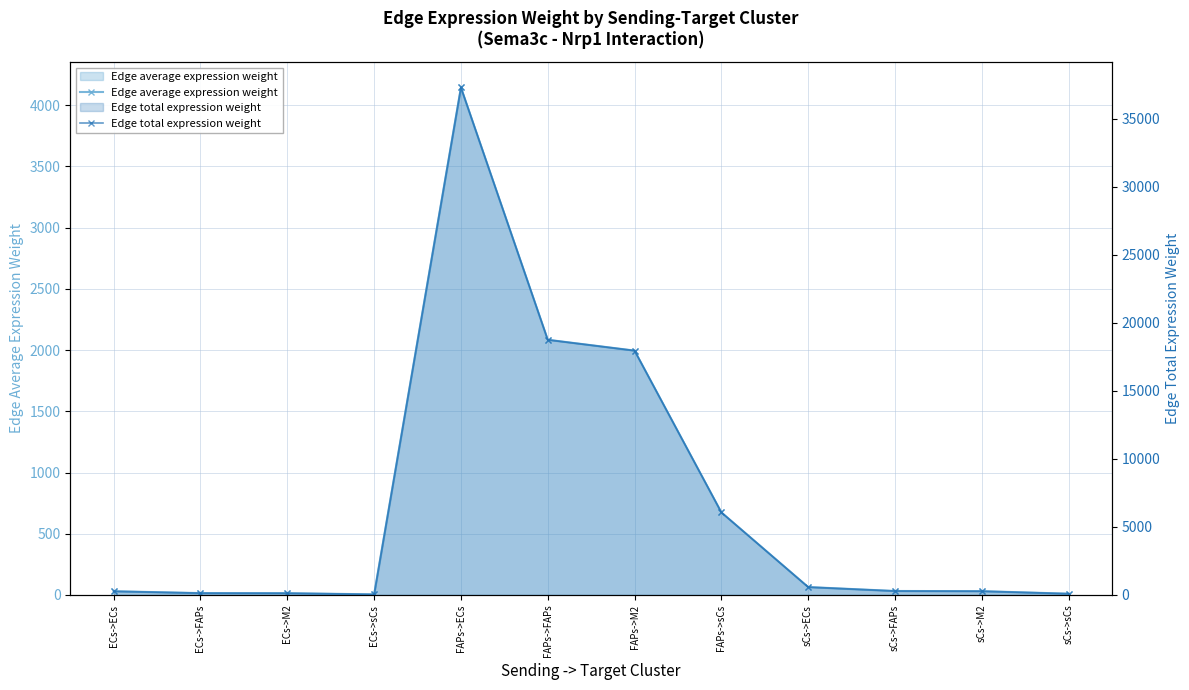

What is the difference between the Edge total expression weight values at FAPs->FAPs and ECs->ECs?

18482.0